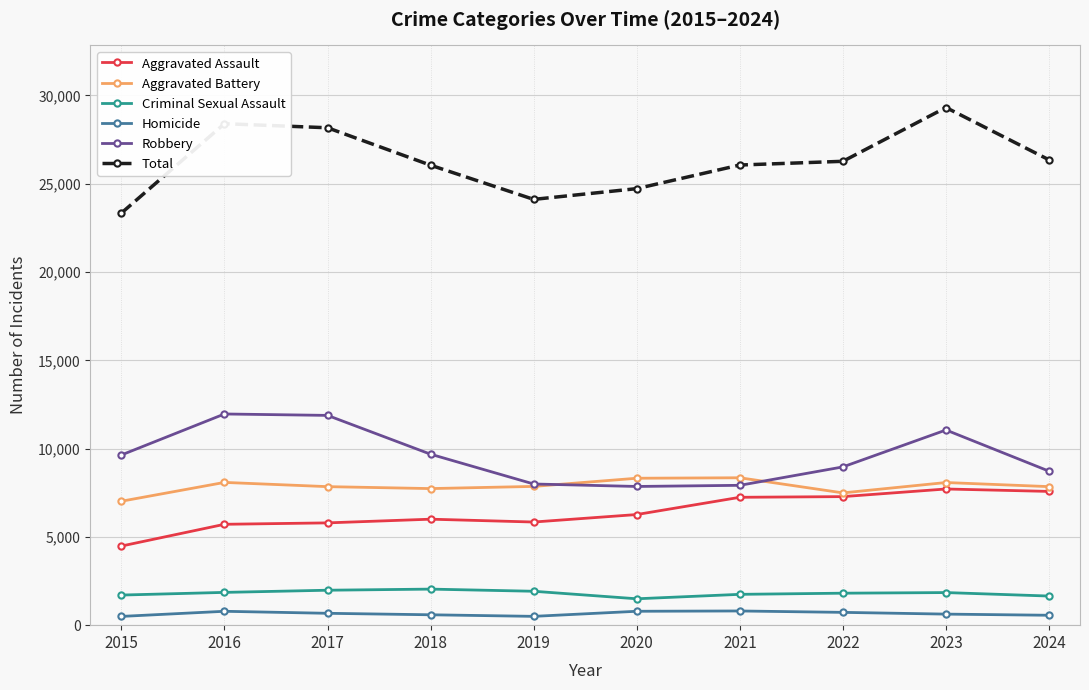

What is the total value across all series at 2016?

56800